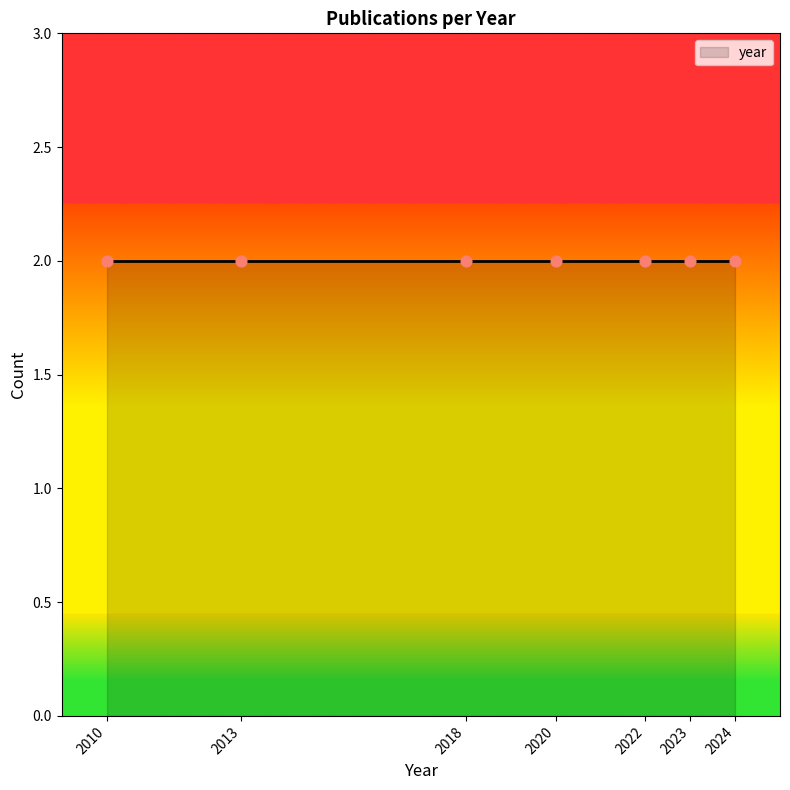

What is the ratio of the value at 2010 to the value at 2020?

1.0